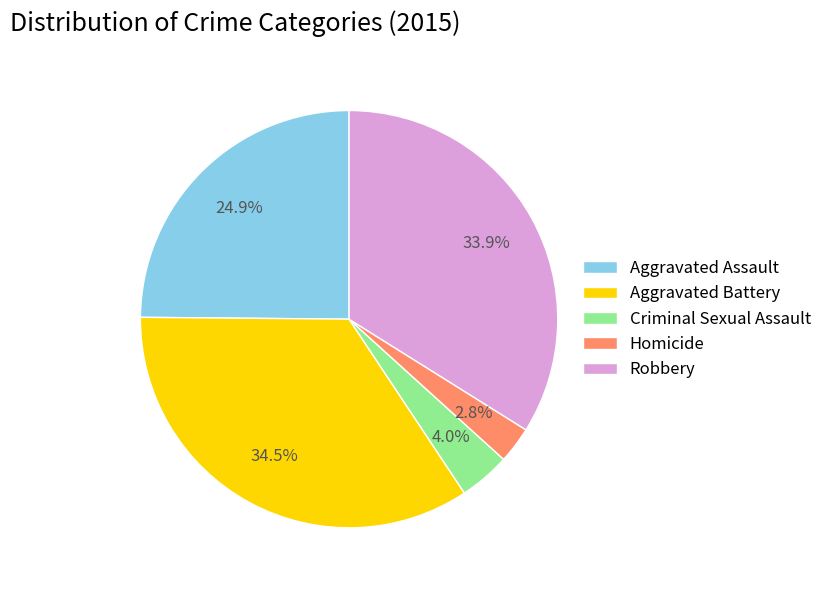

To the nearest percent, what is the combined percentage of Aggravated Assault and Aggravated Battery?

59%